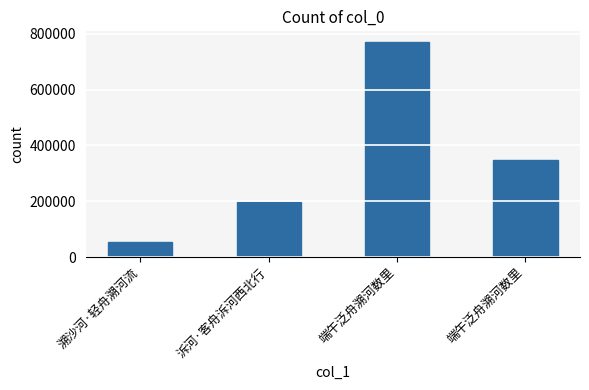

How many data points are less than 347007?

2